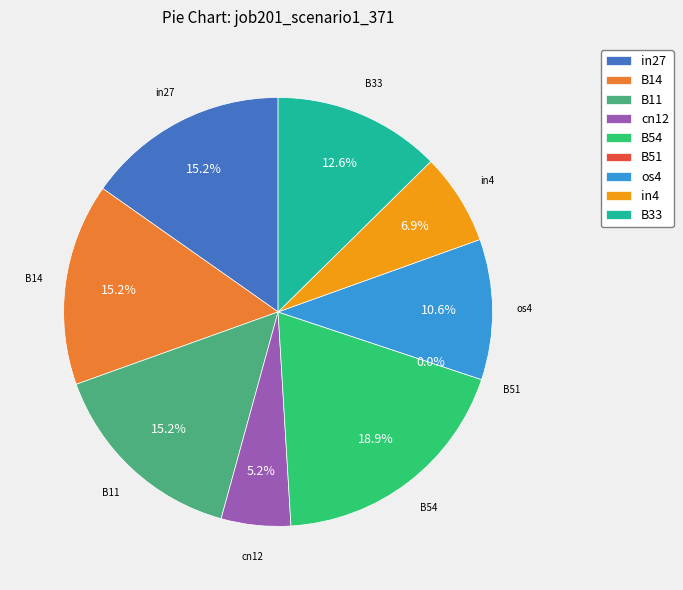

Count the number of slices in the pie.

9